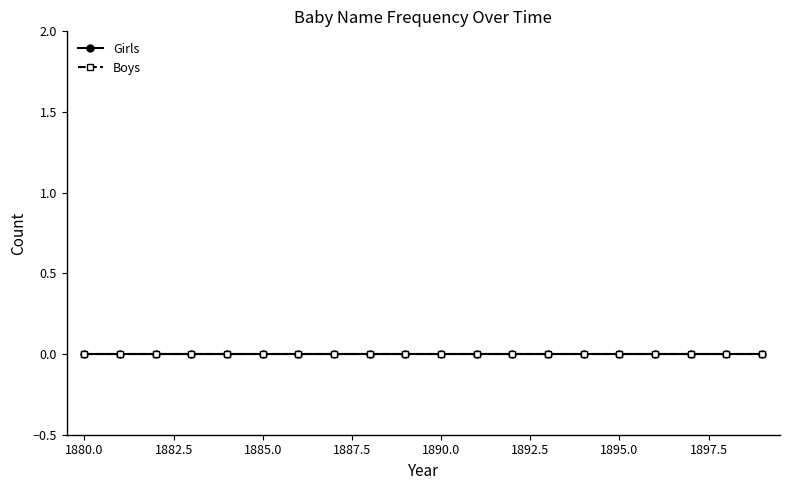

True or false: Boys and Girls cross at least once.

False